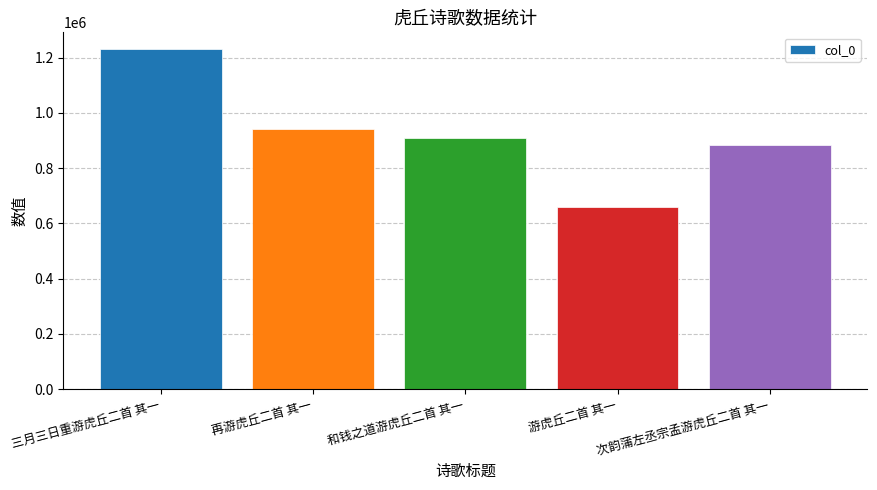

What is the value of the 5th bar from the left?

883659